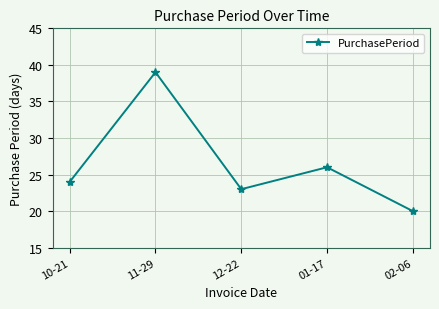

Which category has the lowest value across all series?

02-06